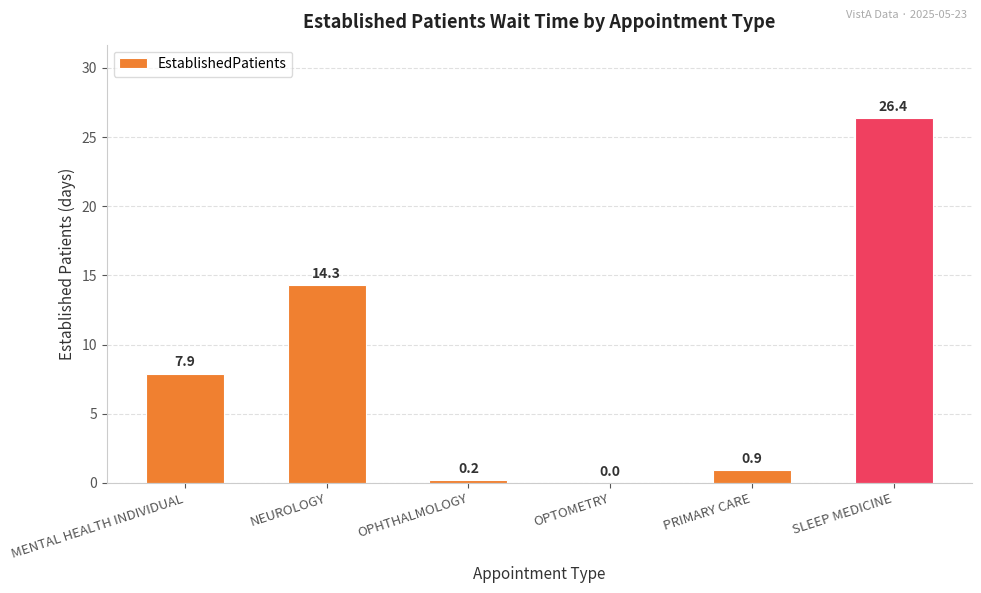

What is the difference between the values at MENTAL HEALTH INDIVIDUAL and OPHTHALMOLOGY?

7.7